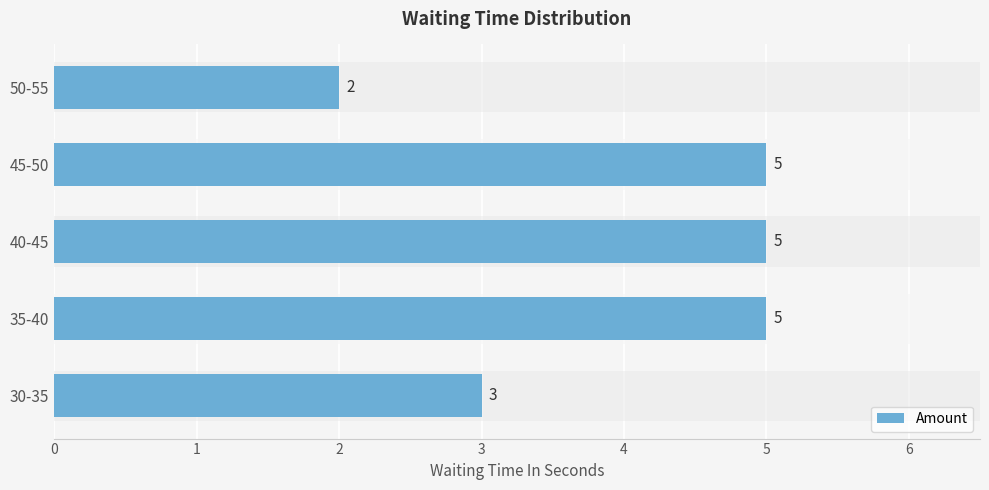

What is the approximate value at 40-45?

5